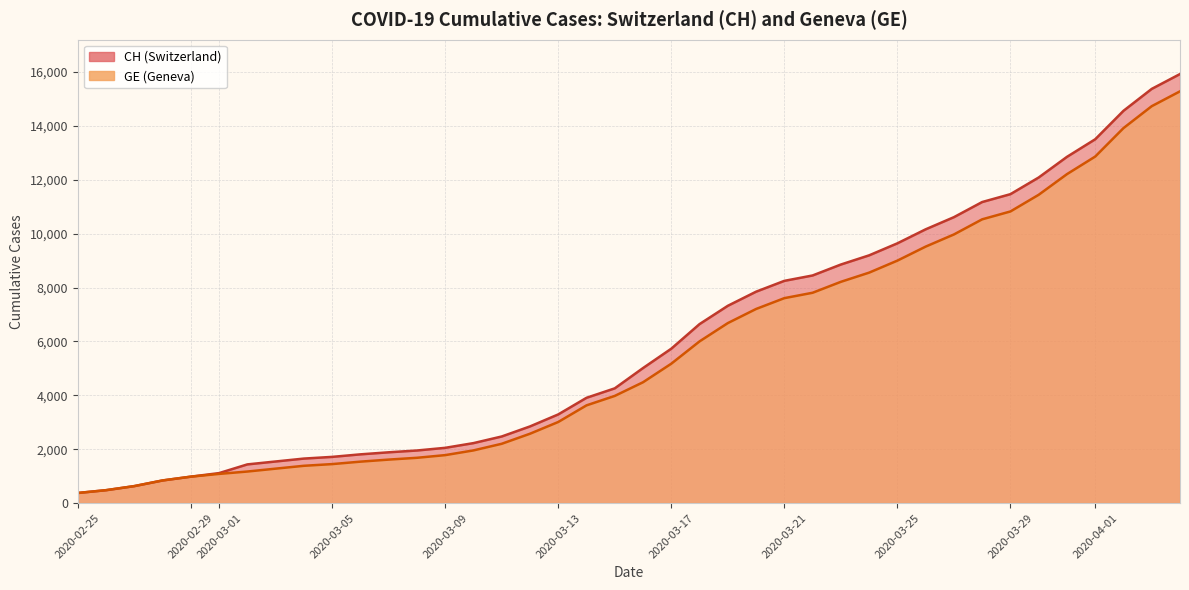

True or false: CH and GE cross at least once.

False